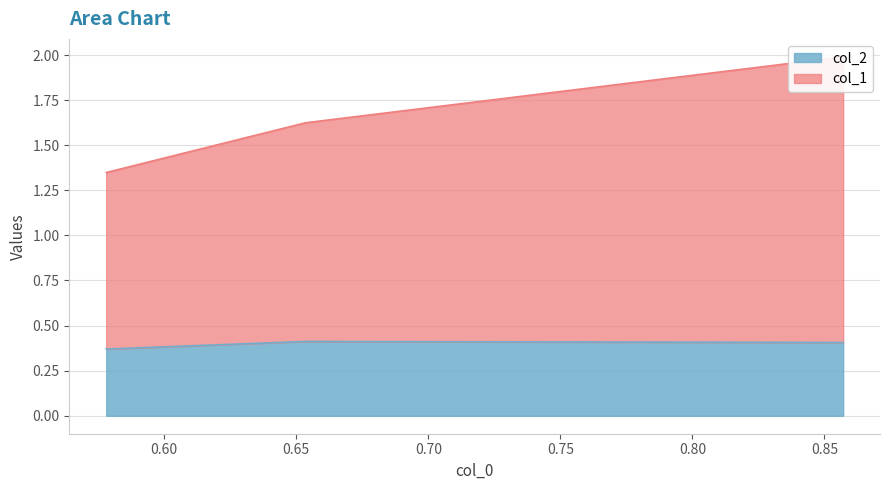

What is the value of the col_2 point at the 2nd from the left?

0.4